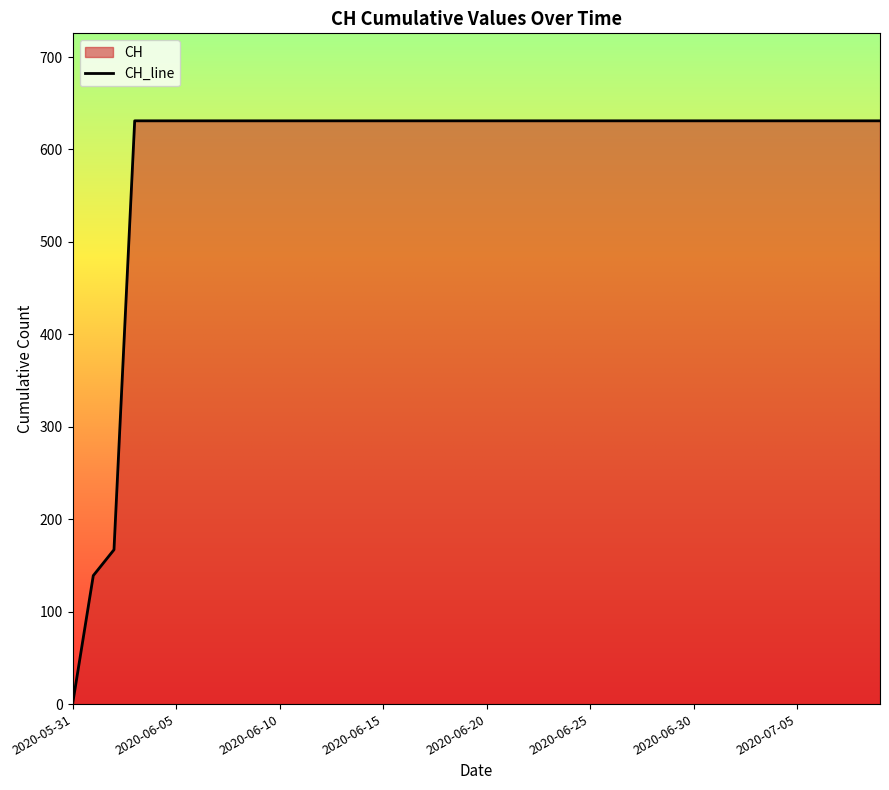

What is the difference between the maximum and minimum values?

631